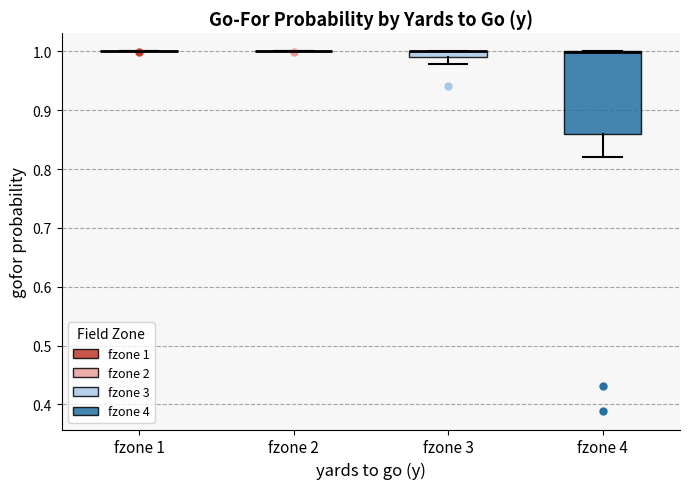

Which box is the tallest, from its lower edge to its upper edge?

fzone 4